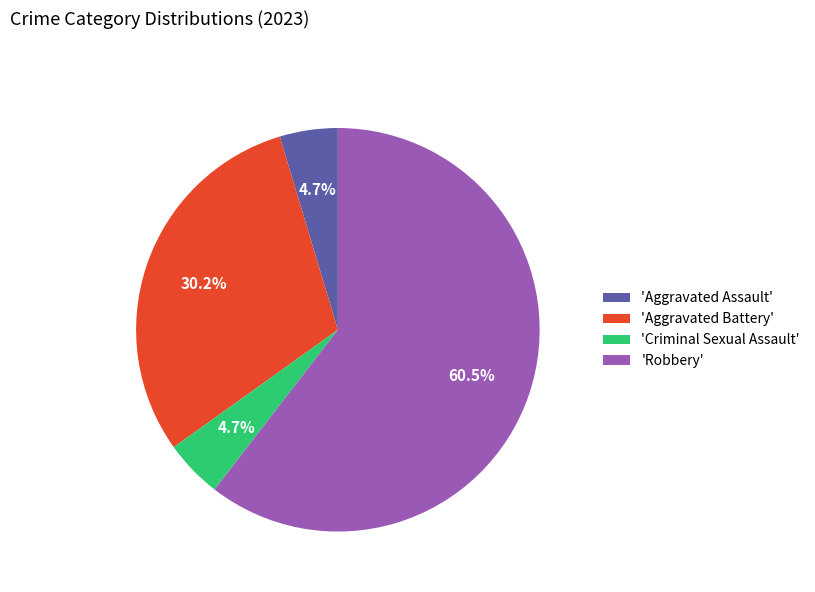

Which category has the biggest portion of the pie?

'Robbery'